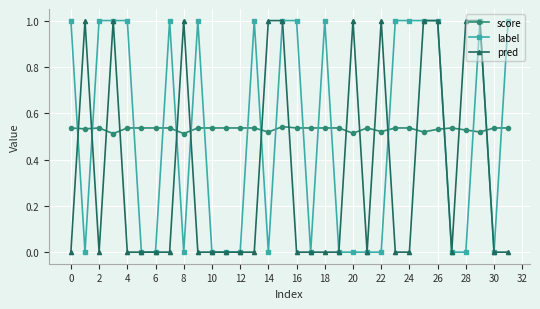

Which series has the largest total across all categories?

score